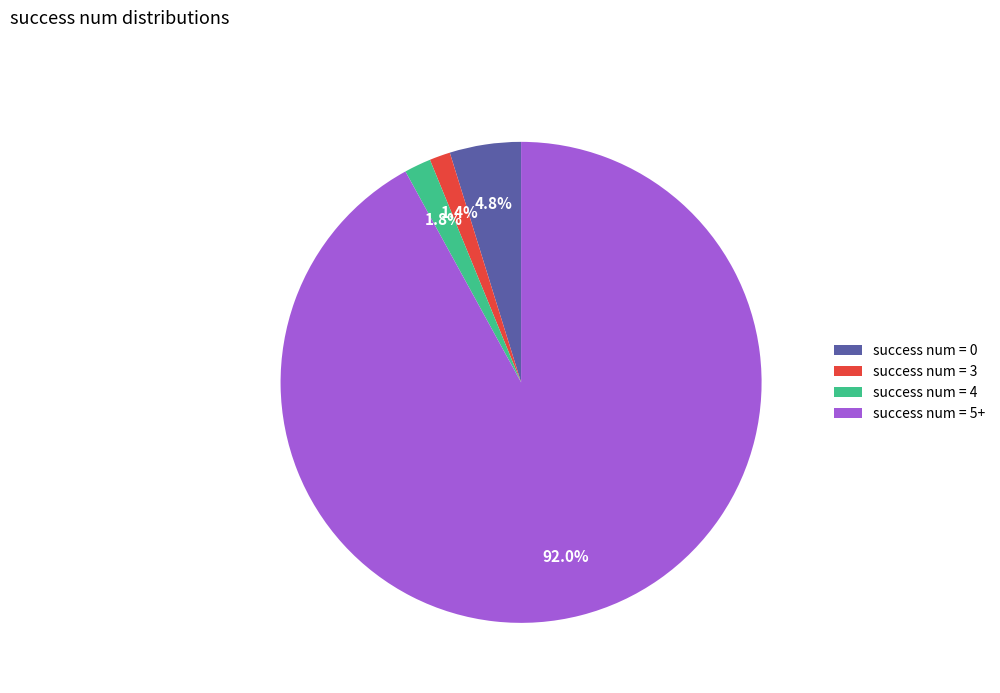

Which category accounts for the majority?

success num = 5+